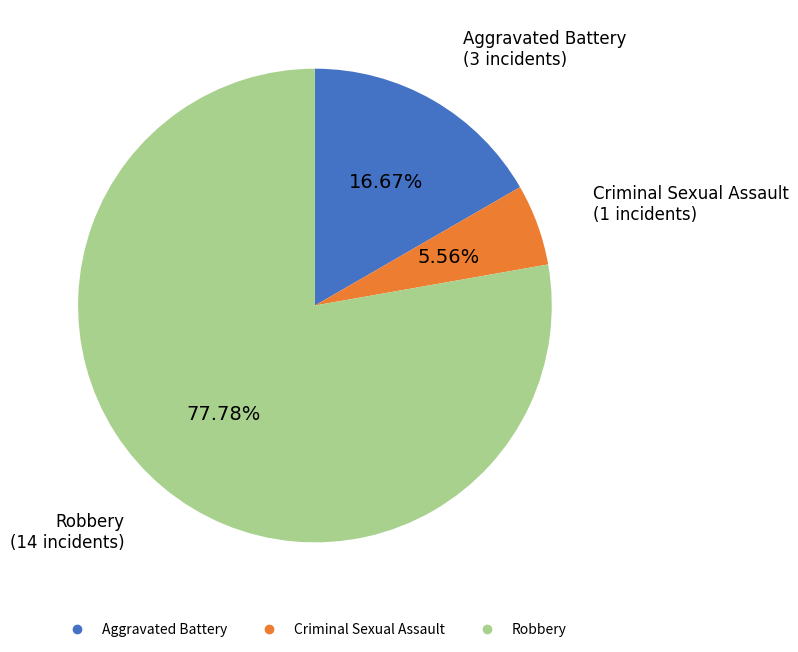

To the nearest percent, what is the difference between the largest and smallest slice percentages?

72%